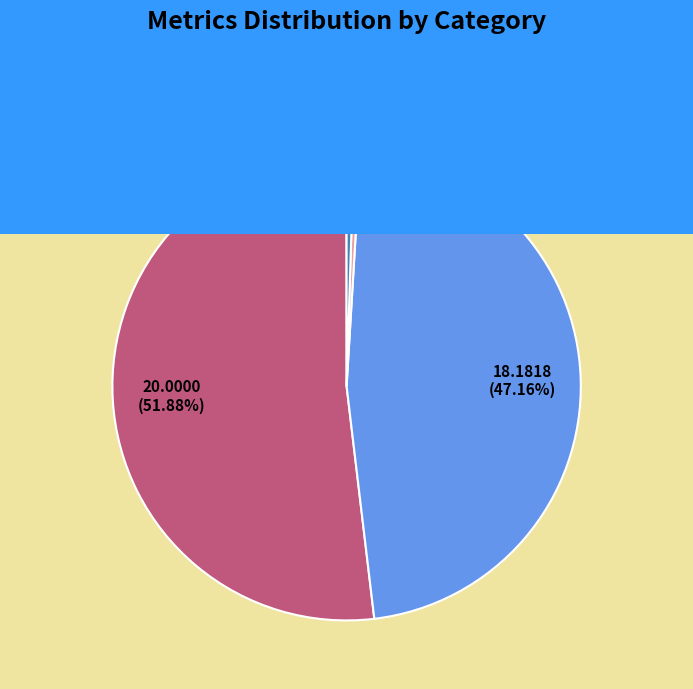

Do Inference Time and Training Time together represent more than half of the pie?

No